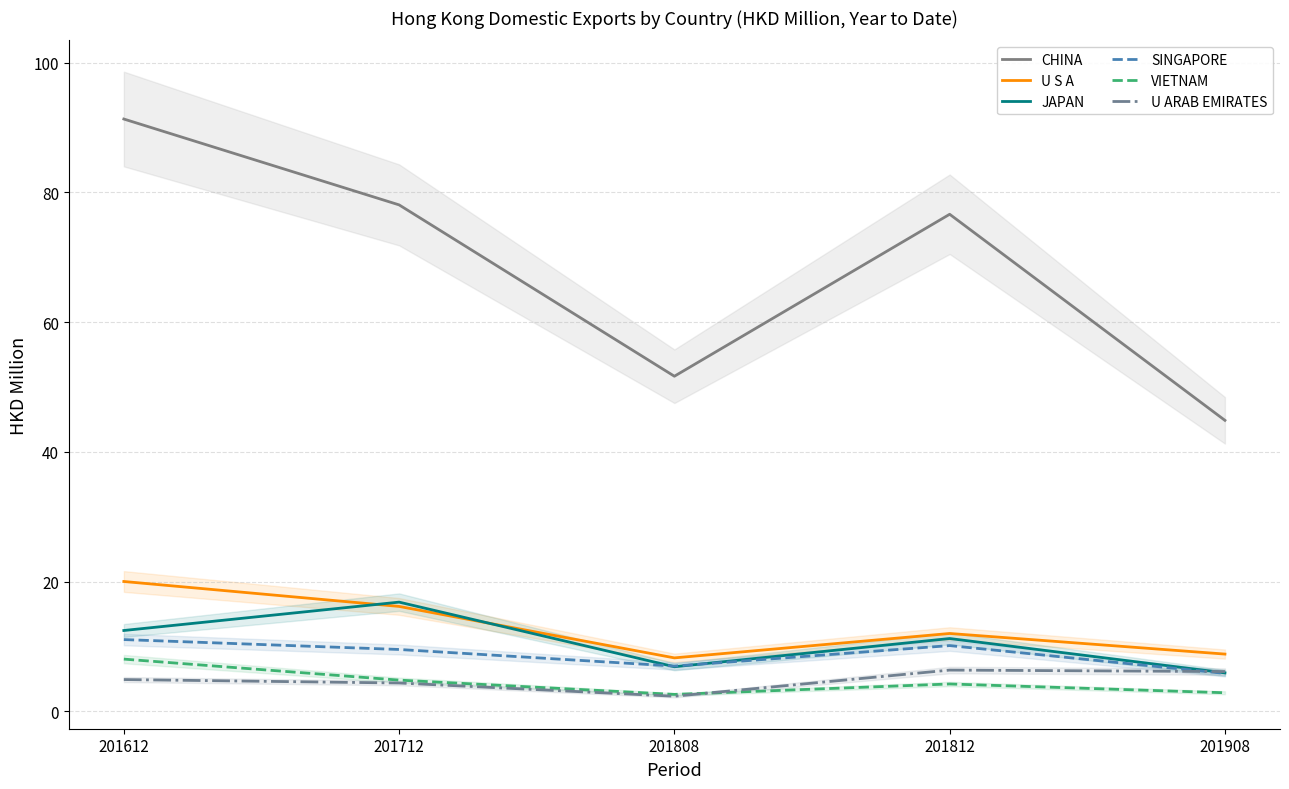

What is the sum of all U S A values?

65.2